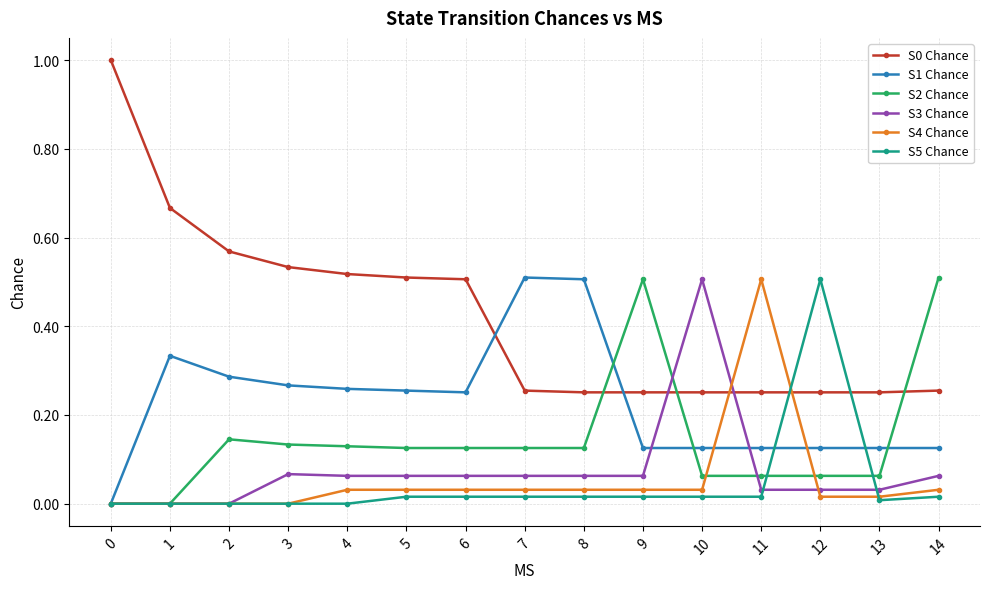

Is the value of S3 Chance at 8 greater than the value of S4 Chance at 9?

Yes